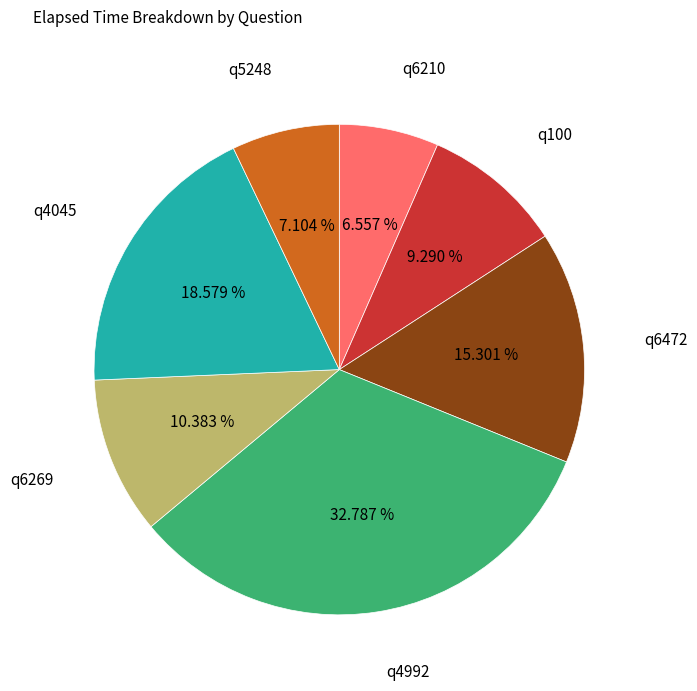

Is there any slice that represents more than half of the pie?

No